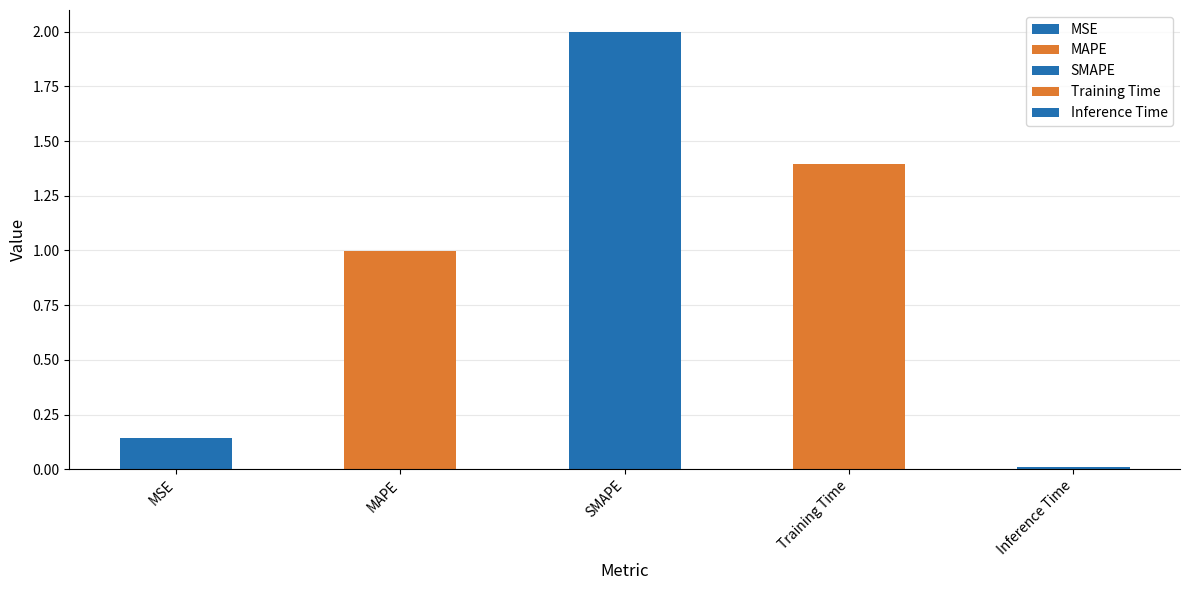

List the labels in order of value, largest first.

SMAPE, Training Time, MAPE, MSE, Inference Time